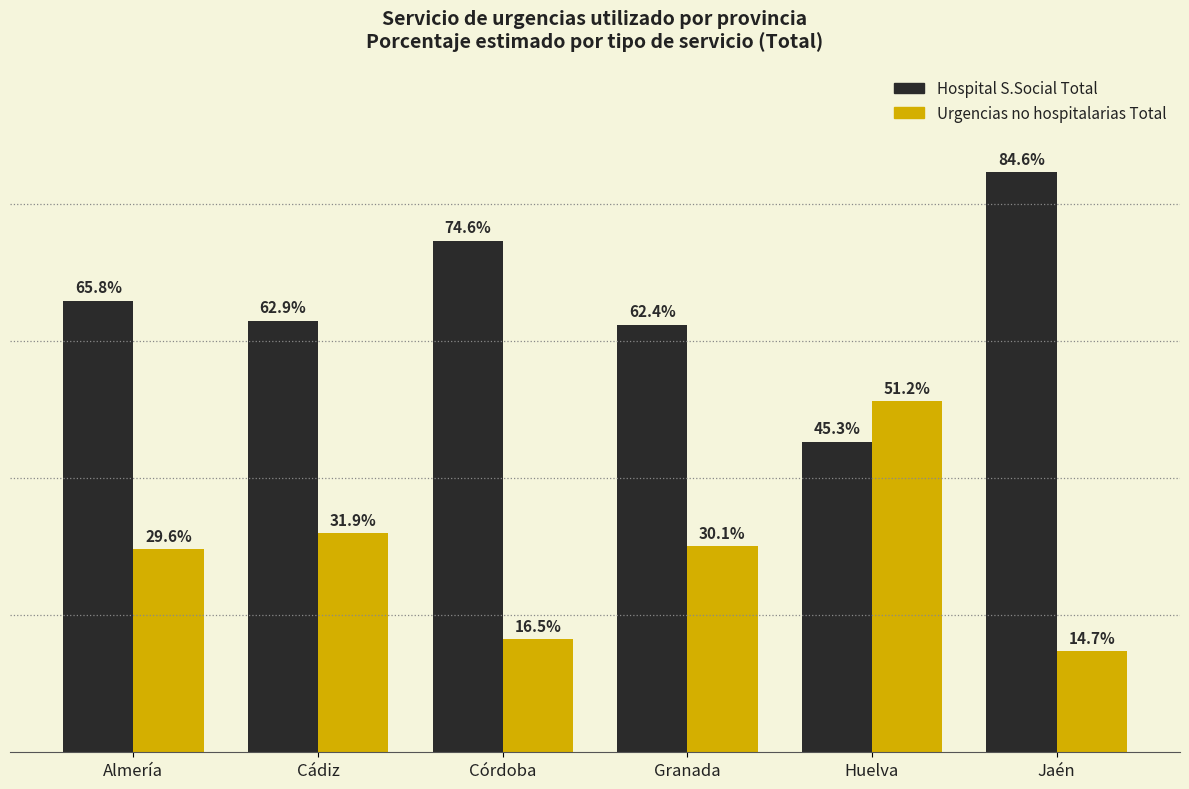

Which series changed the most between Almería and Cádiz?

Hospital S.Social Total